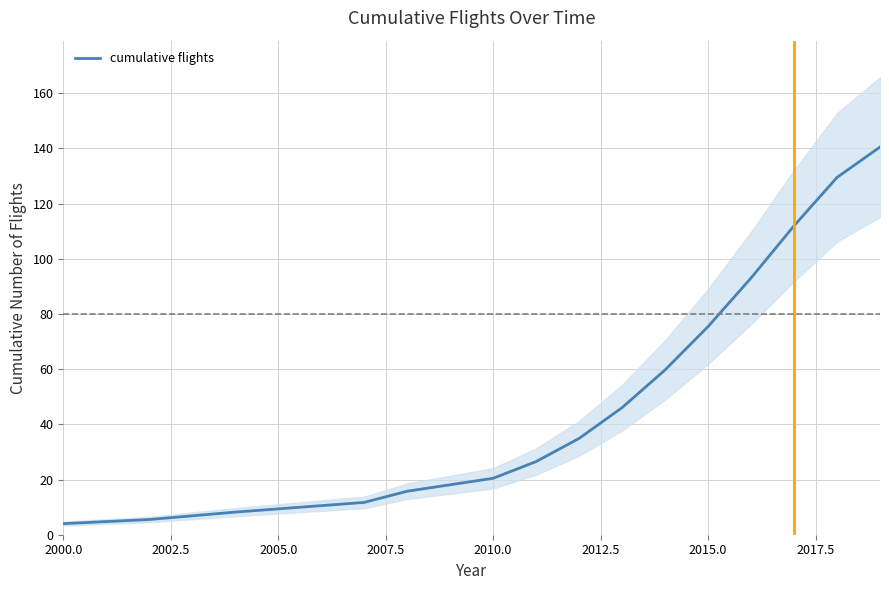

True or false: there are more than 1 points higher than both neighbors.

False